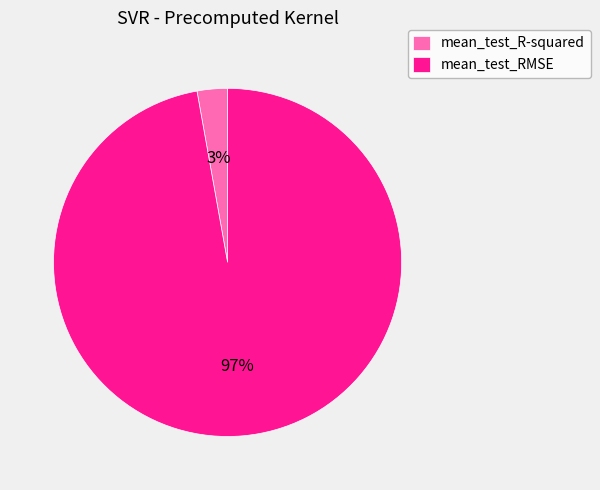

Is the sum of mean_test_R-squared and mean_test_RMSE greater than half?

Yes